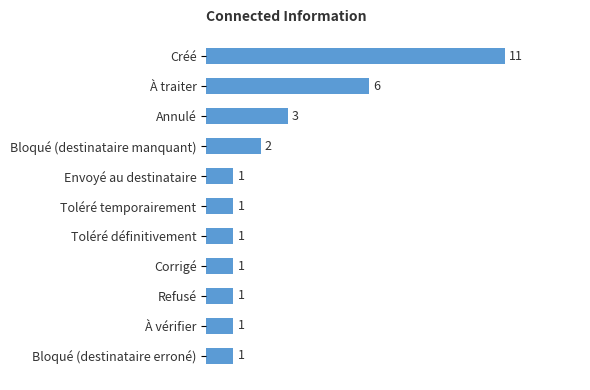

What is the average value?

3